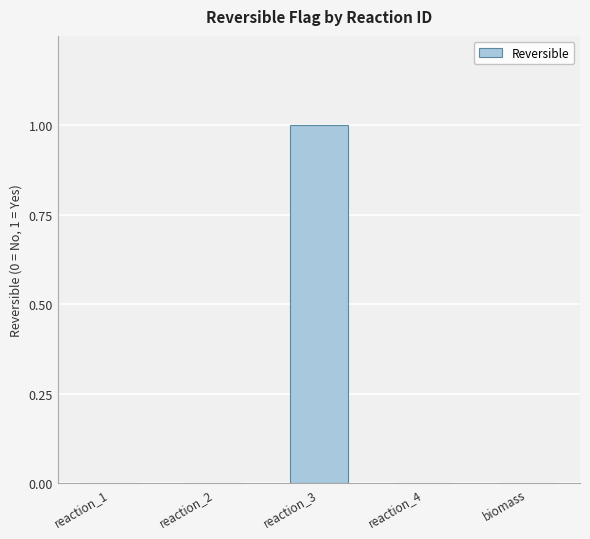

The value at reaction_4 is 0. True or false?

True